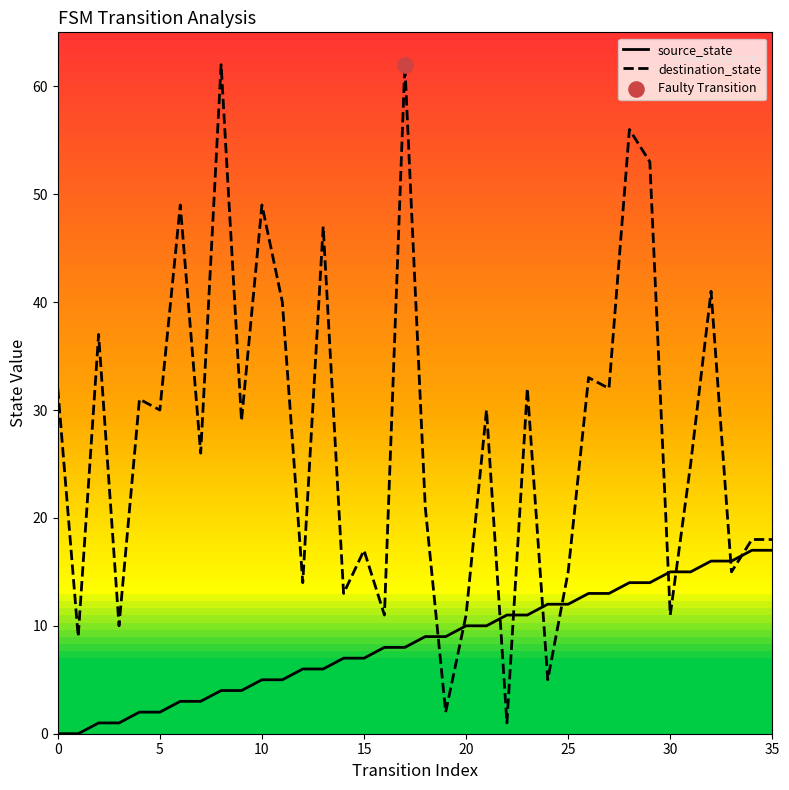

Which series has the largest total across all categories?

destination_state